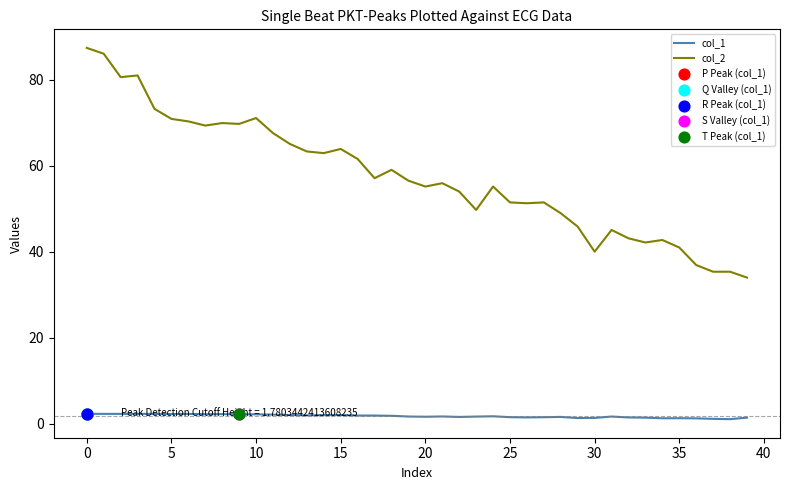

Which series has the widest spread of values?

col_2